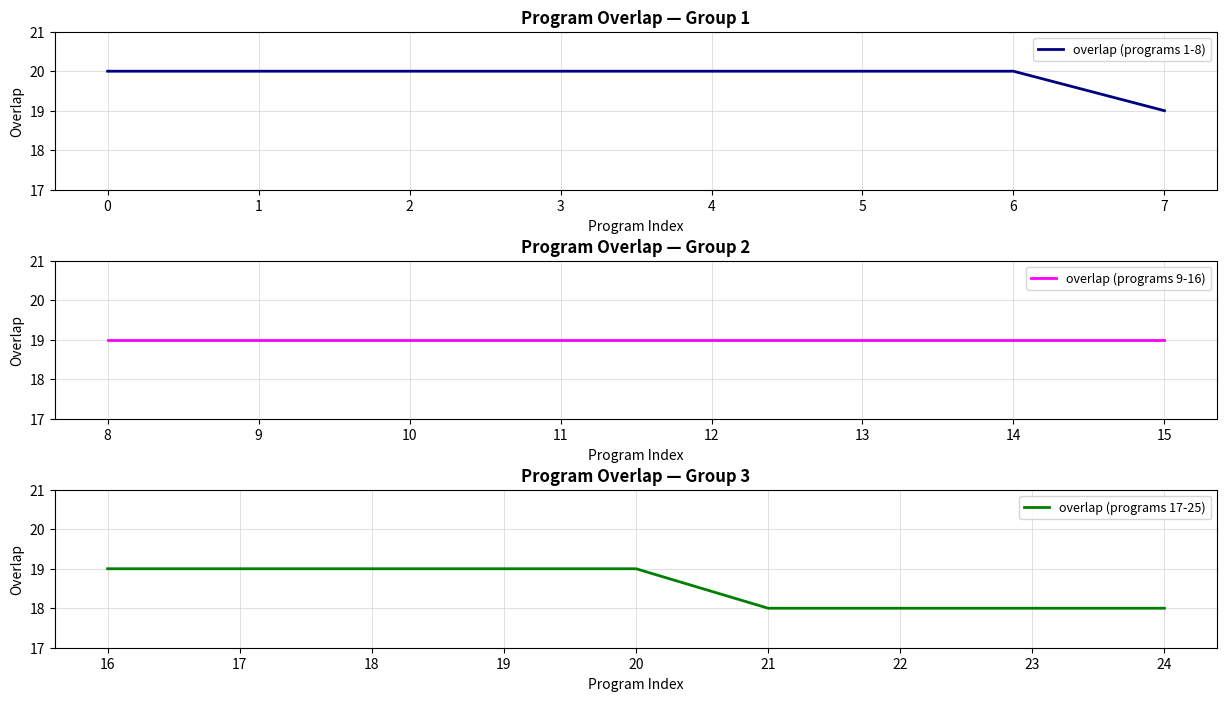

At which label does overlap (programs 1-8) reach its minimum?

7